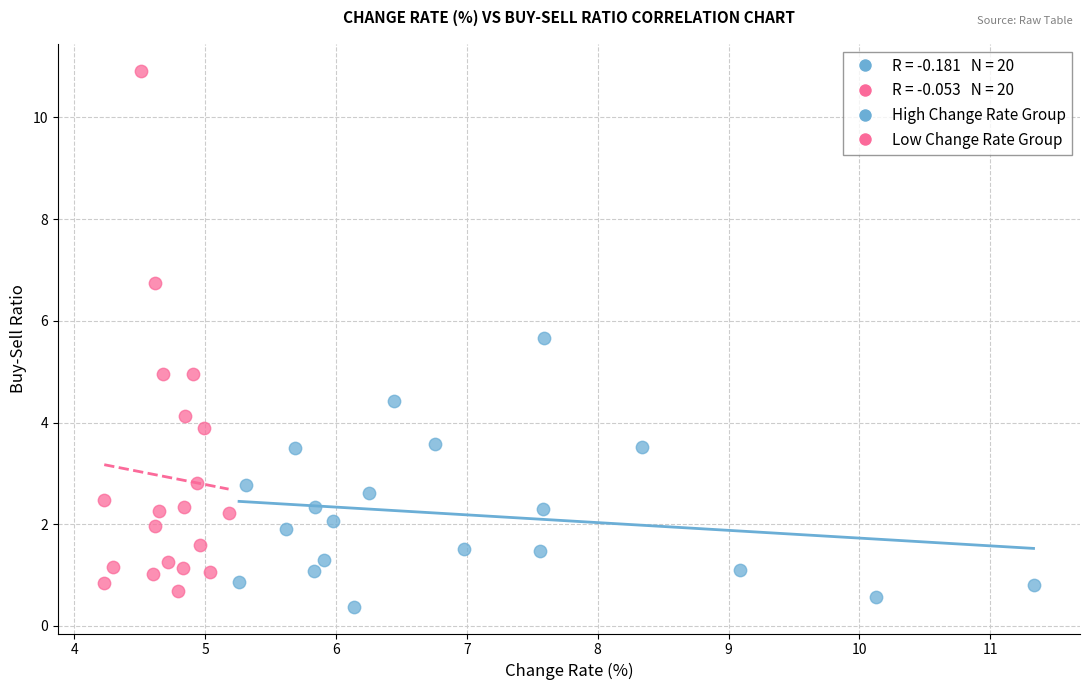

Which series has the largest Y range (max minus min)?

Low Change Rate Group